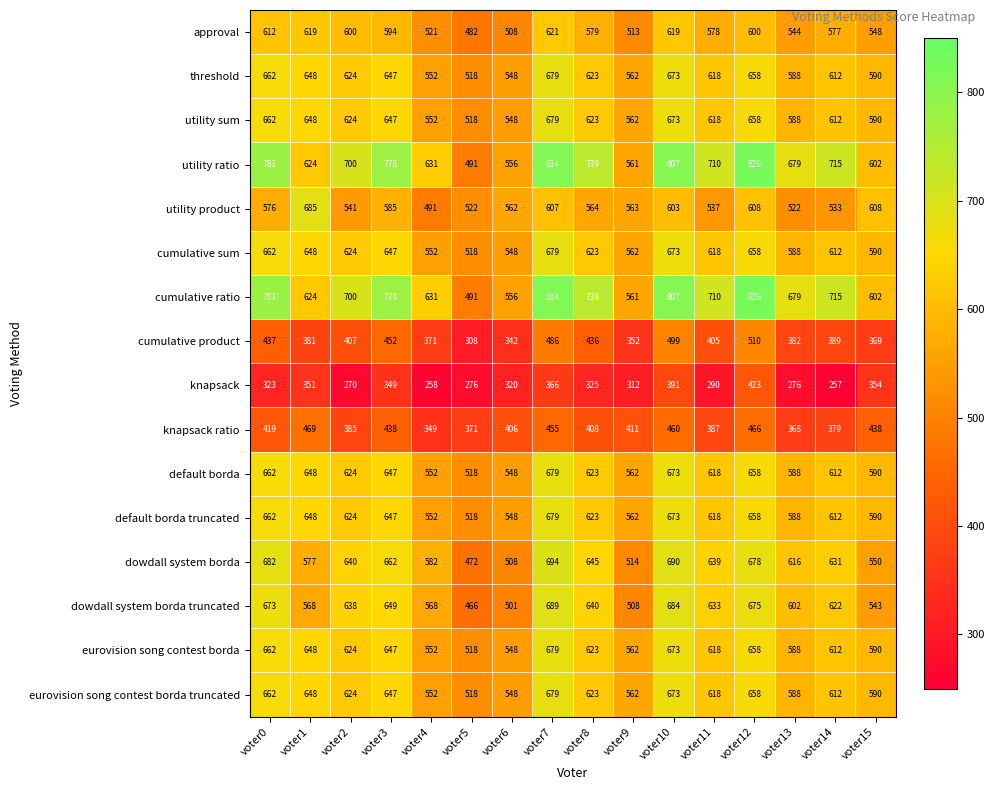

What is the spread (max minus min) of values at voter3?

429